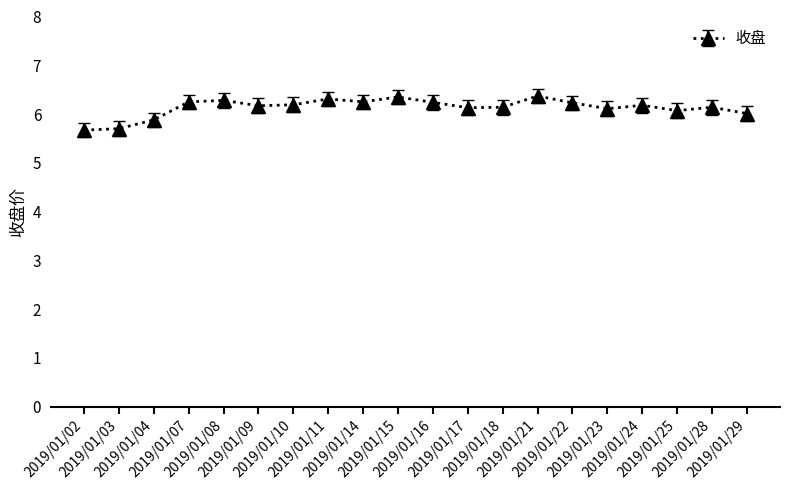

What is the greatest value displayed?

6.4